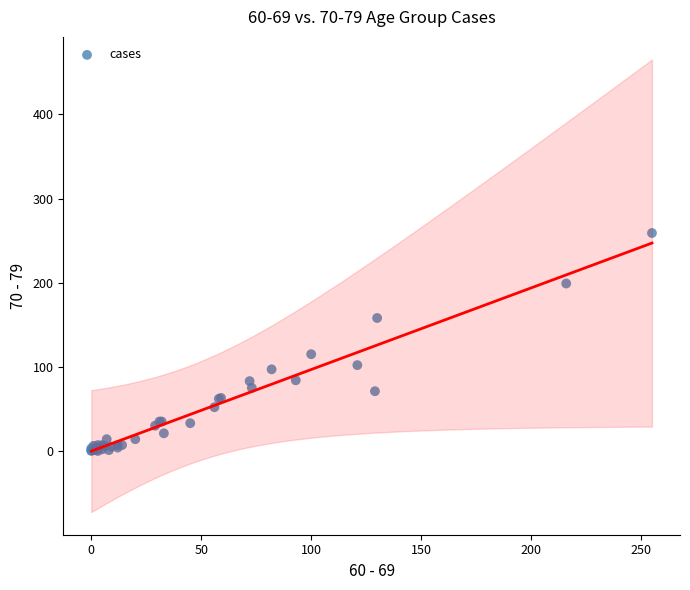

What Y value in the scatter plot is closest to 129?

115